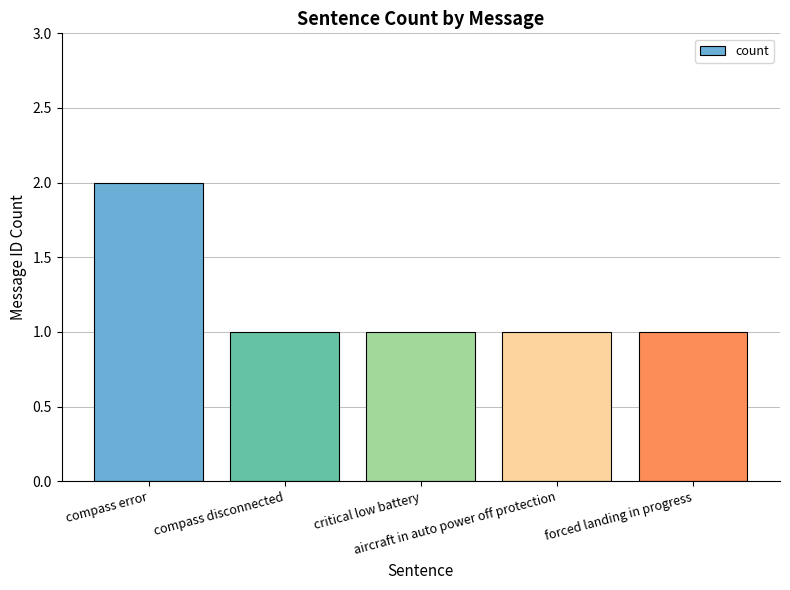

How many values are between 1 and 2?

5